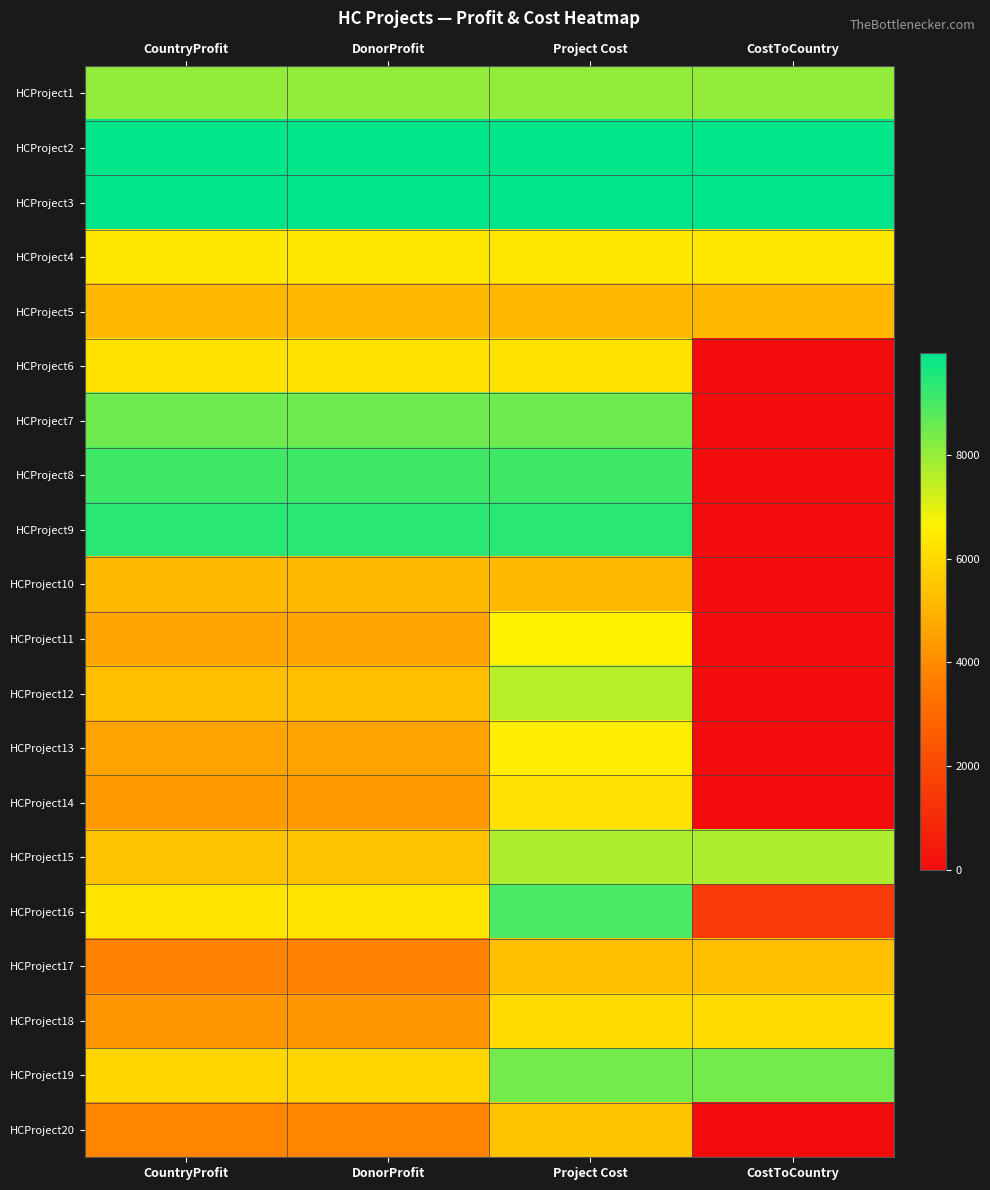

Which series has the largest total across all categories?

HCProject3